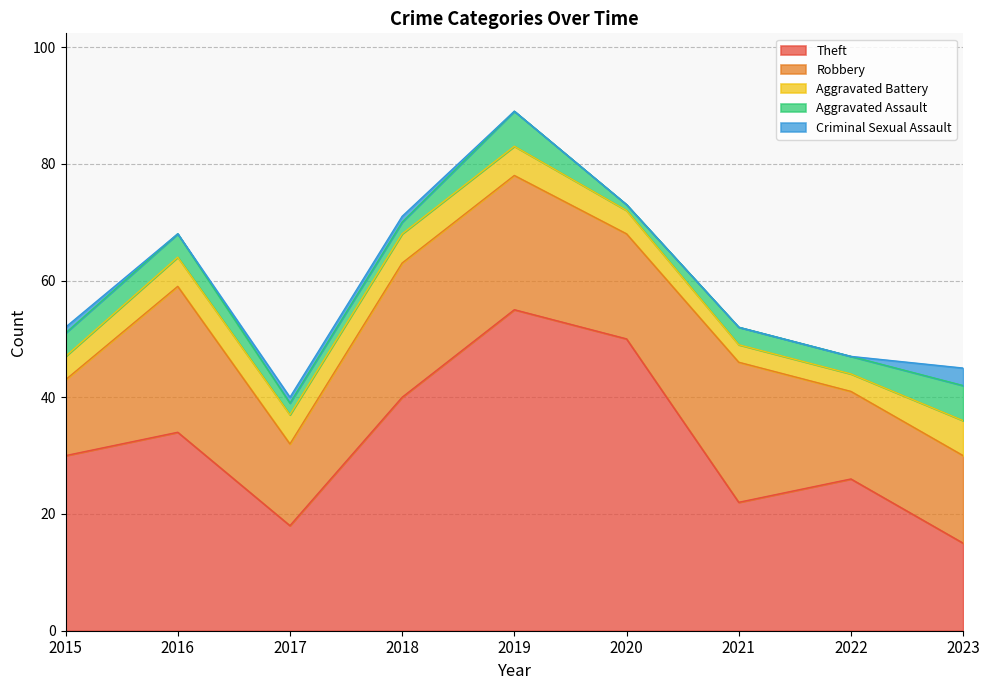

What is the sum of all Aggravated Battery values?

40